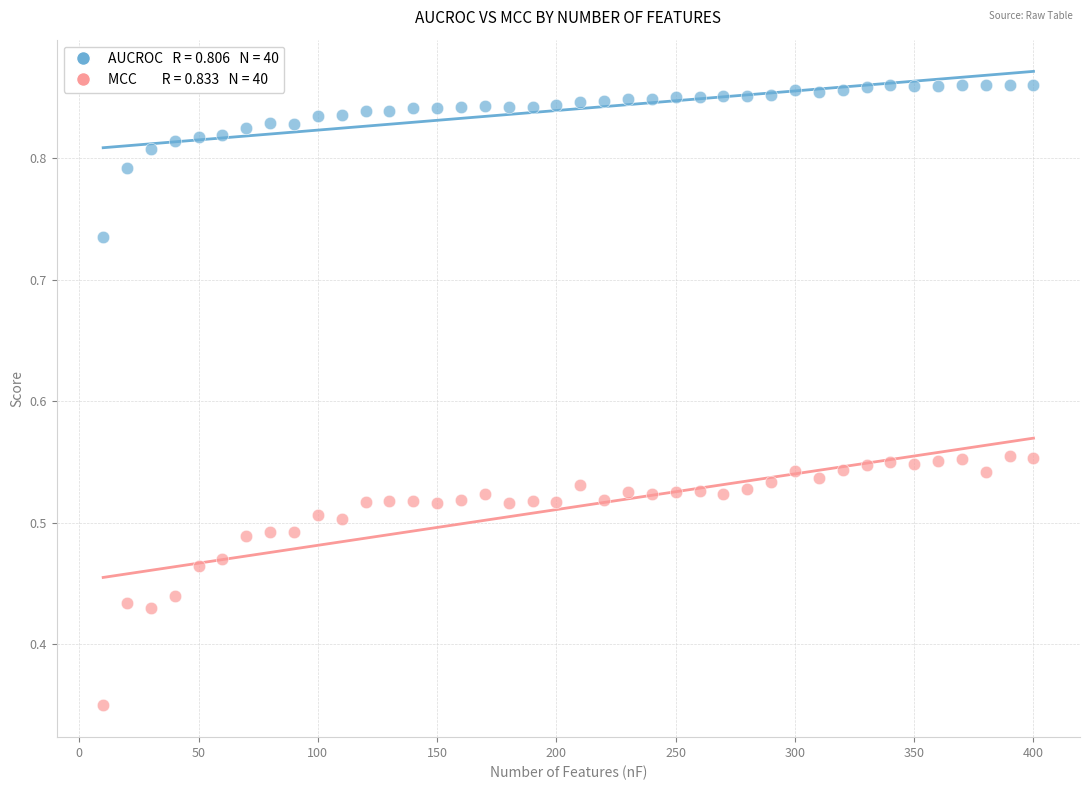

Across all data points, what is the range of X values (max minus min)?

390.0